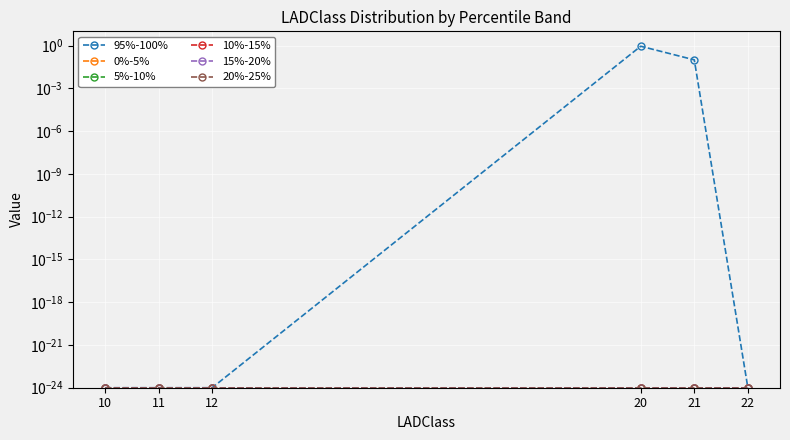

List the series in order of their peak value, highest first.

95%-100%, 0%-5%, 5%-10%, 10%-15%, 15%-20%, 20%-25%